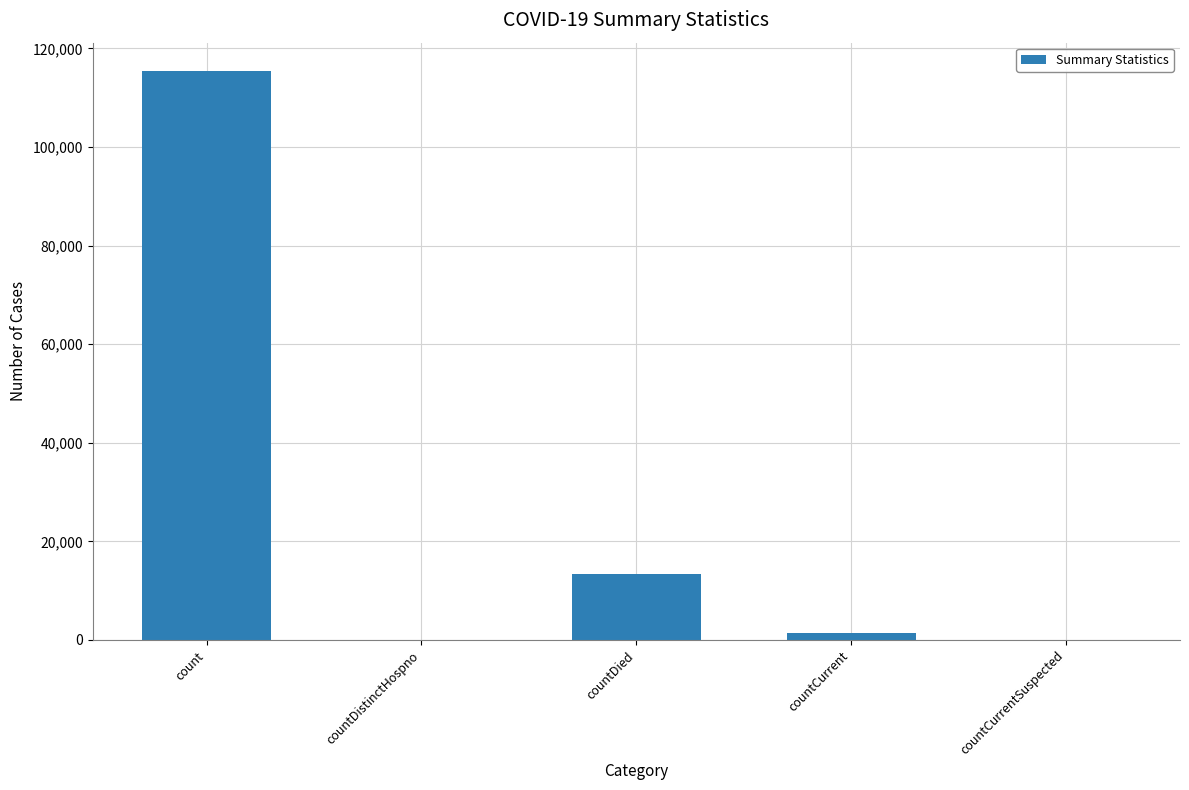

What is the difference between the values at count and countDied?

102036